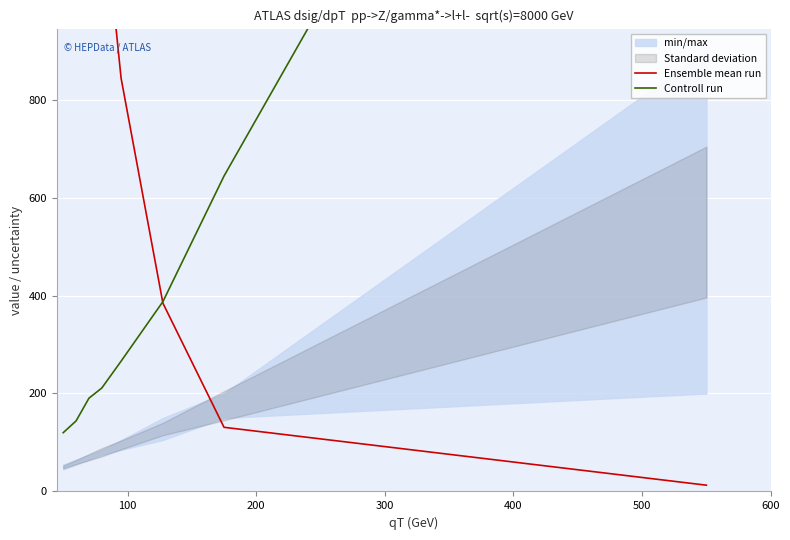

How many data points in Ensemble mean run are above 1232?

3